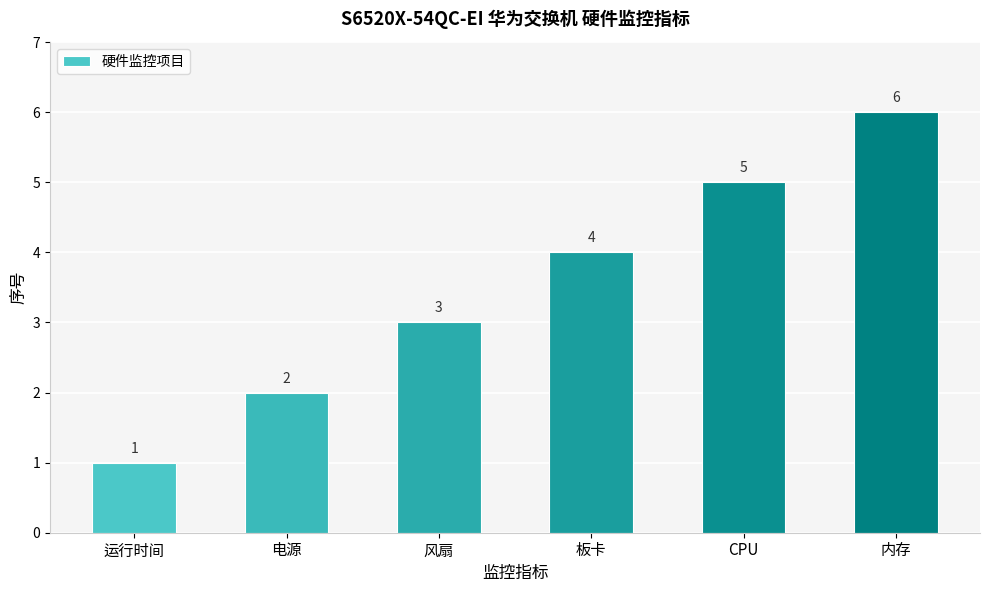

Rank the categories by value from highest to lowest.

内存, CPU, 板卡, 风扇, 电源, 运行时间